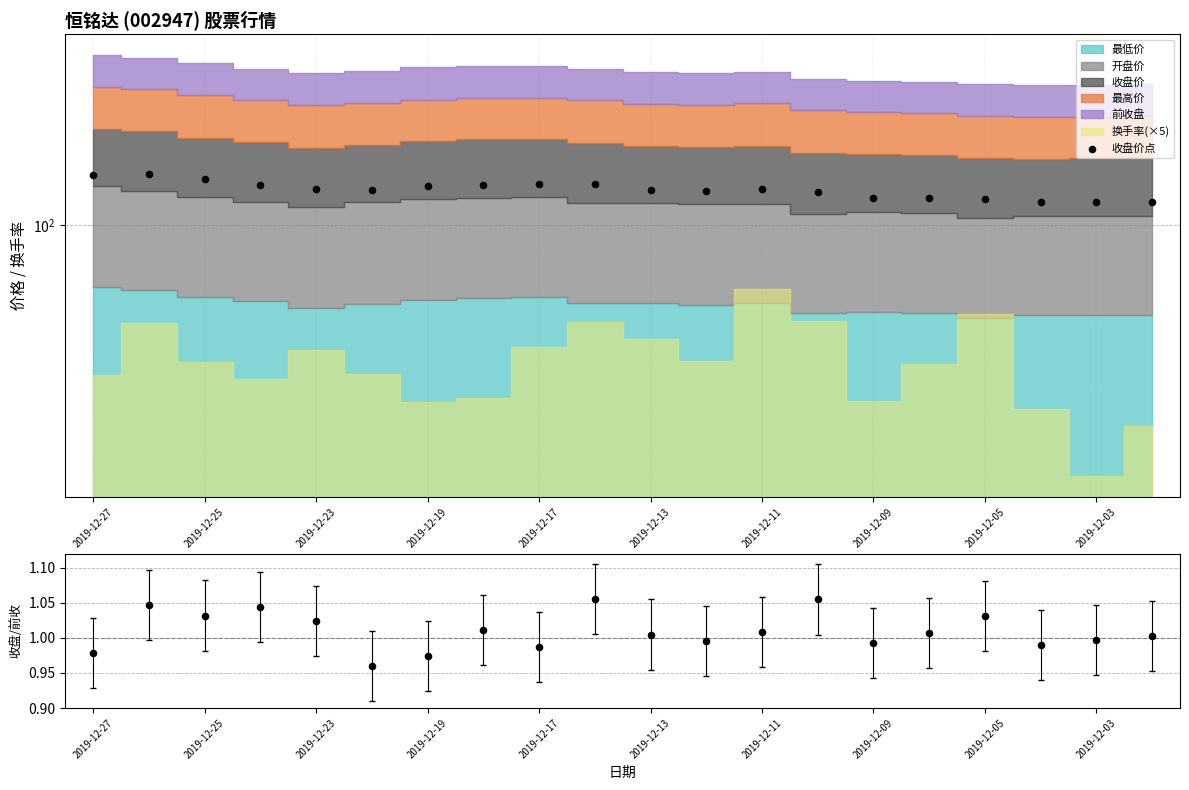

Which series contains the lowest Y value?

收盘/前收